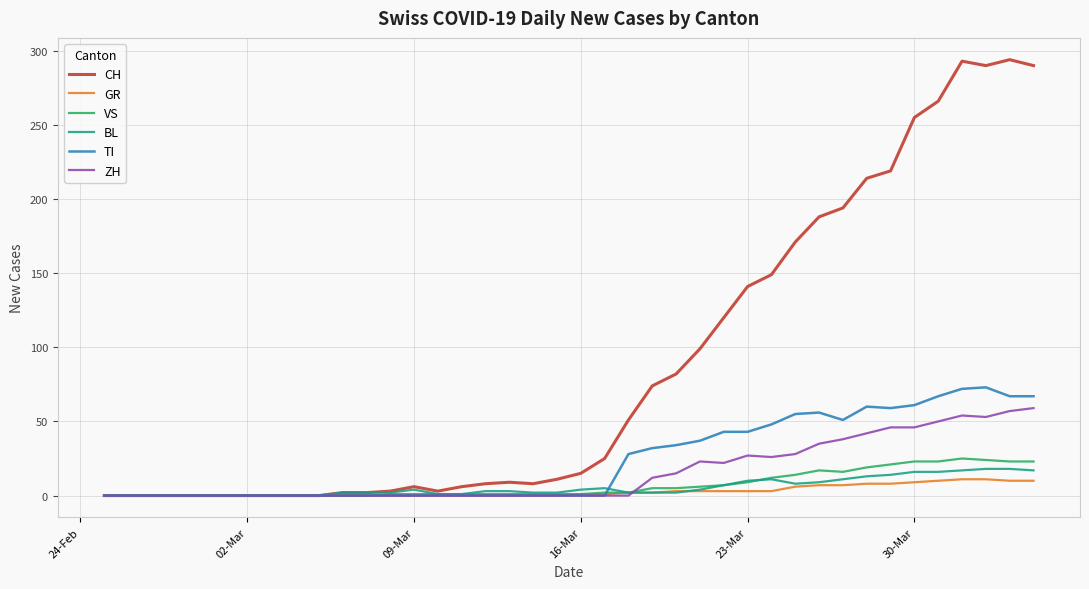

Which series has the largest total across all categories?

CH